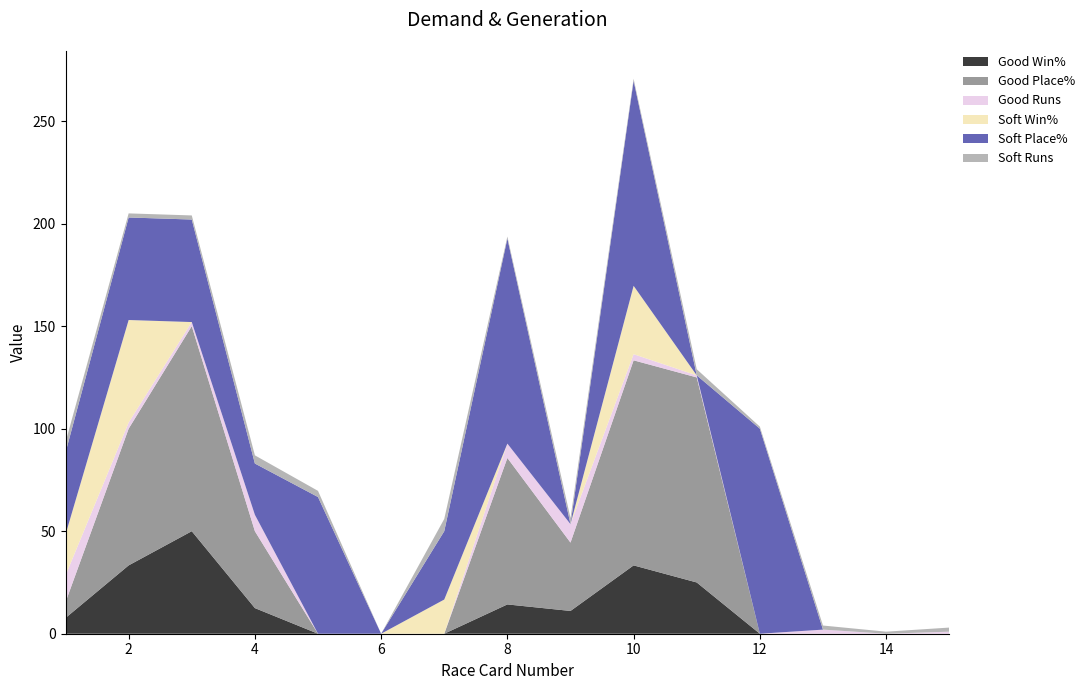

Reading right to left, list all the values displayed in this chart.

Good Win%: 0.0	0.0	0.0	0.0	25.0	33.3	11.1	14.3	0.0	0.0	0.0	12.5	50.0	33.3	7.7
Good Place%: 0.0	0.0	0.0	0.0	100.0	100.0	33.3	71.4	0.0	0.0	0.0	37.5	100.0	66.7	7.7
Good Runs: 1.0	0.0	2.0	0.0	1.0	3.0	9.0	7.0	0.0	0.0	0.0	8.0	2.0	3.0	13.0
Soft Win%: 0.0	0.0	0.0	0.0	0.0	33.3	0.0	0.0	16.7	0.0	0.0	0.0	0.0	50.0	20.0
Soft Place%: 0.0	0.0	0.0	100.0	0.0	100.0	0.0	100.0	33.3	0.0	66.7	25.0	50.0	50.0	40.0
Soft Runs: 2.0	1.0	2.0	1.0	3.0	1.0	3.0	1.0	6.0	0.0	3.0	4.0	2.0	2.0	5.0